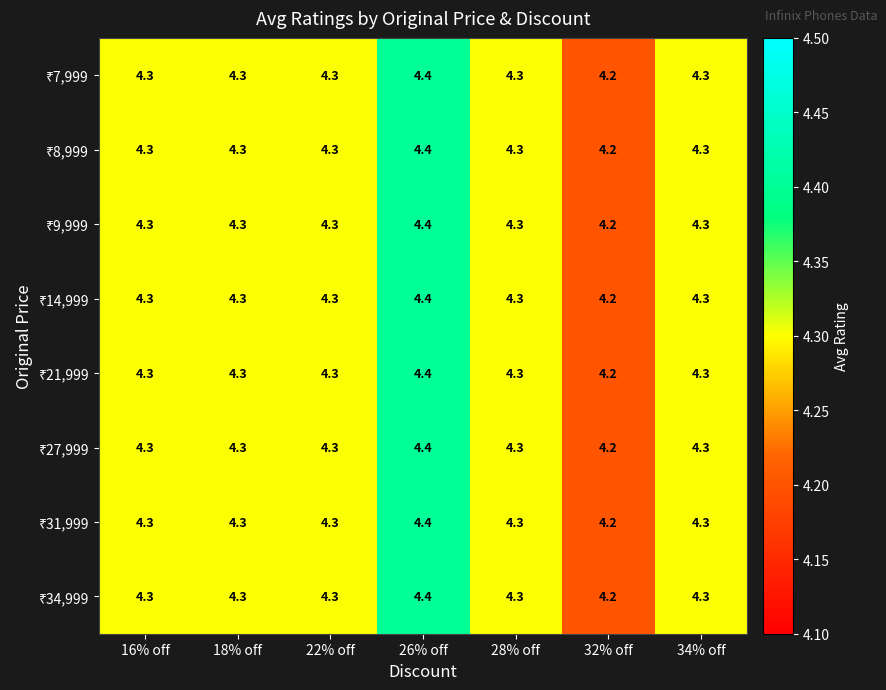

What is the minimum value shown in the chart?

4.2